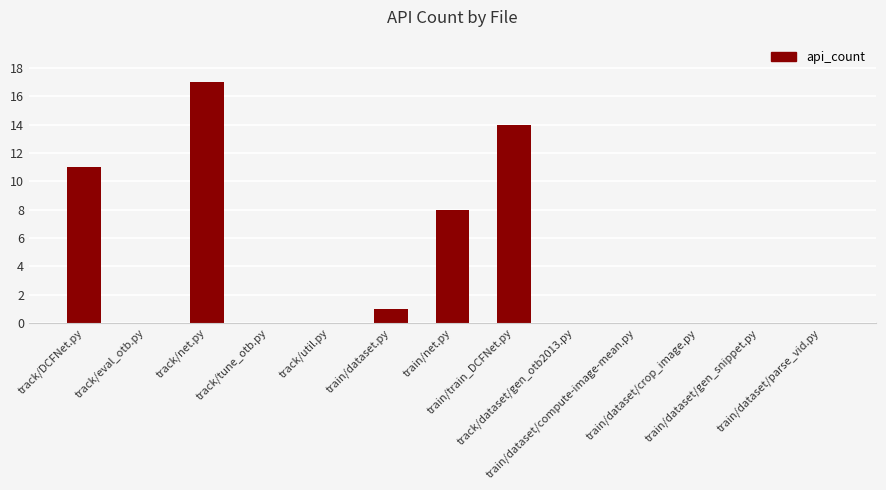

What is the sum of all values?

51